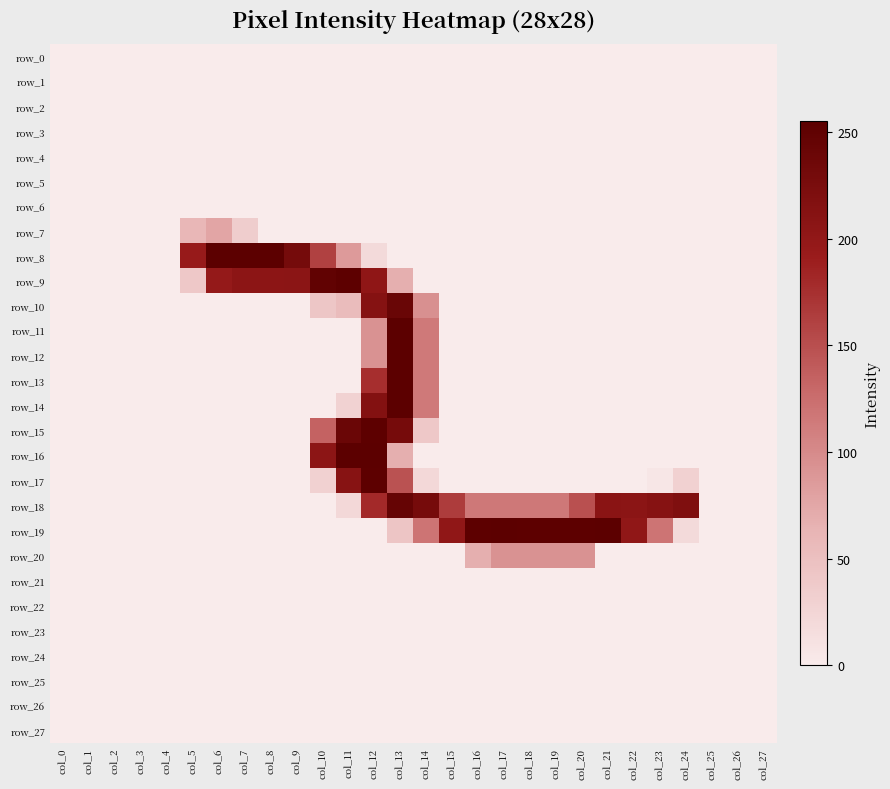

At which label does row_20 reach its minimum?

col_0